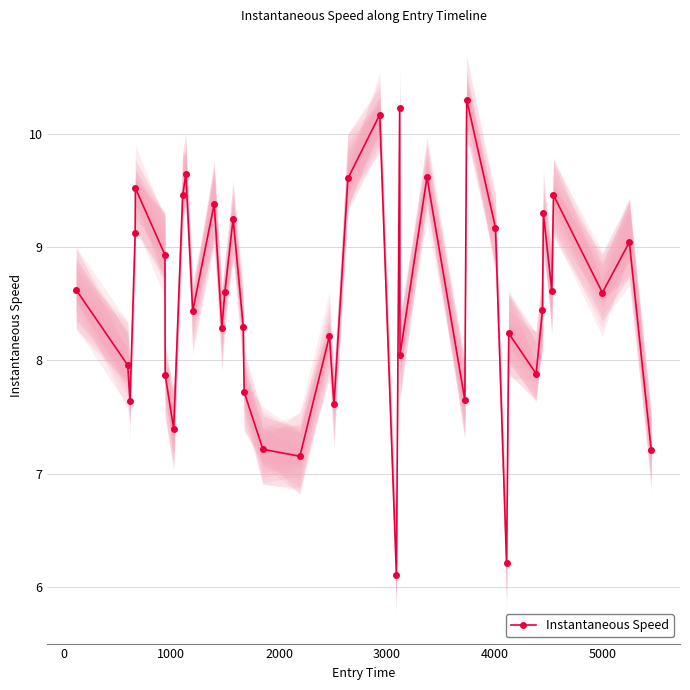

What is the value of the Instantaneous Speed point at the 1st from the left?

8.6